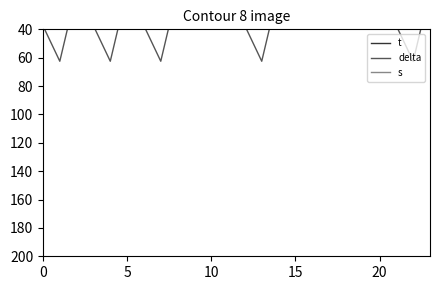

True or false: delta and s cross at least once.

False